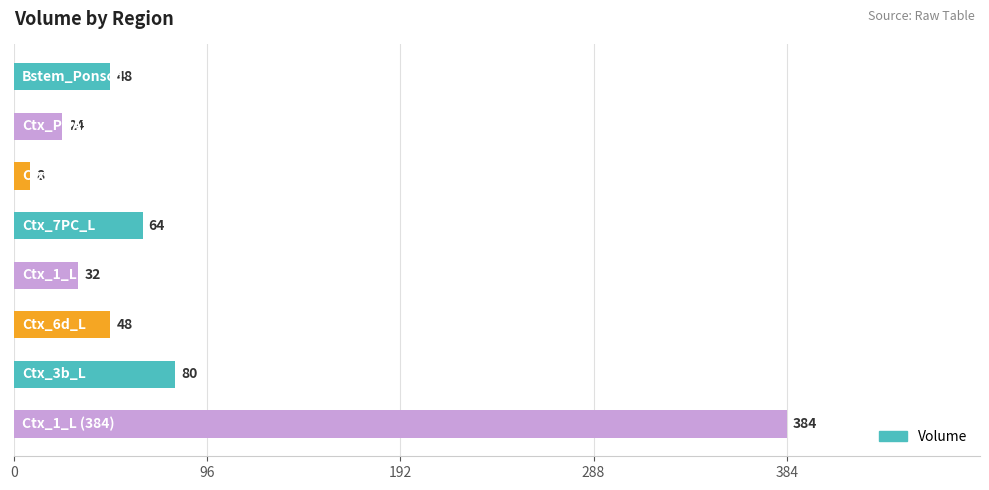

What is the value of the 5th bar from the top?

32